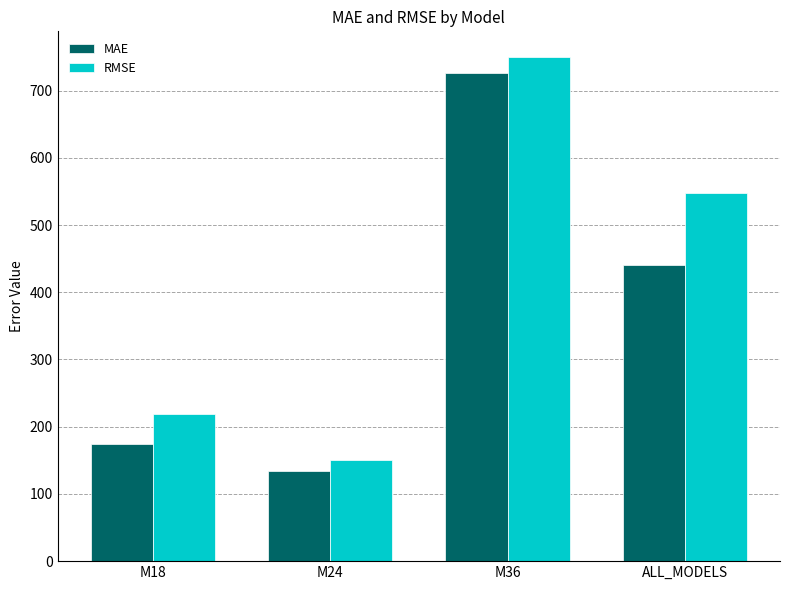

True or false: MAE has a value of 440.3 at ALL_MODELS.

True